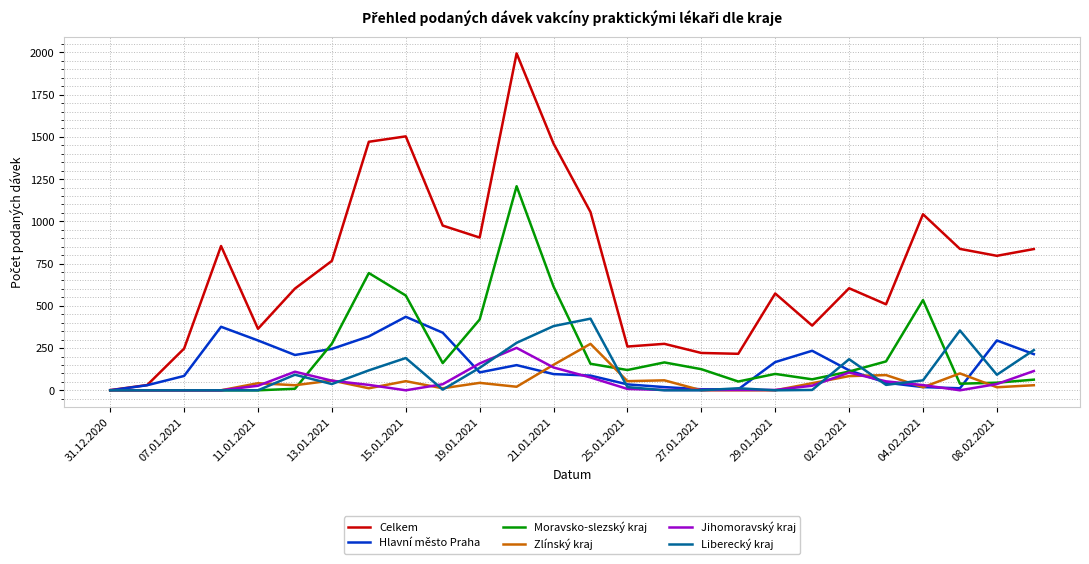

After their last crossing, which series has the higher values: Hlavní město Praha or Jihomoravský kraj?

Hlavní město Praha